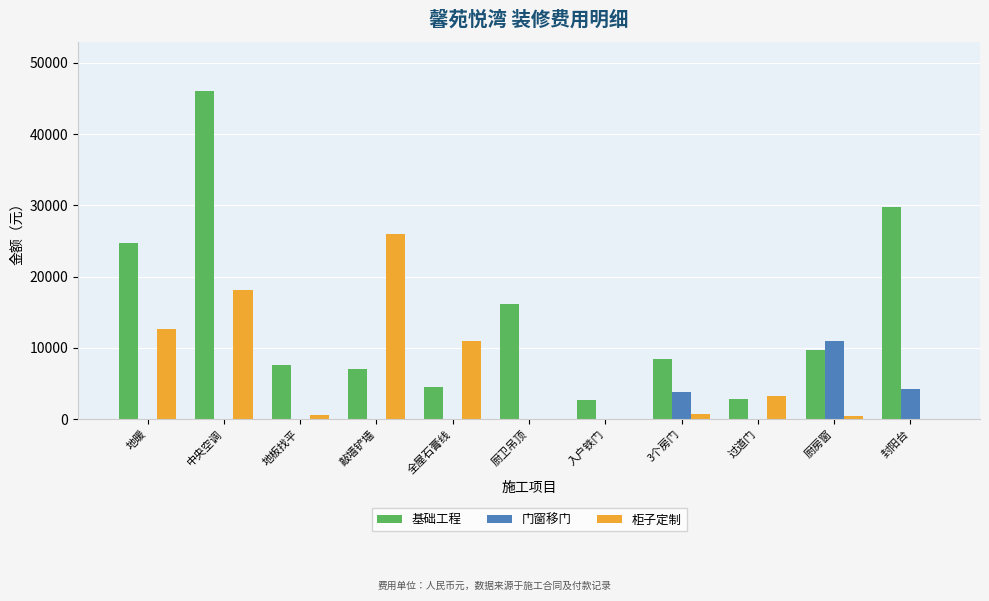

Is it true that 门窗移门 equals 0 at 厨卫吊顶?

True